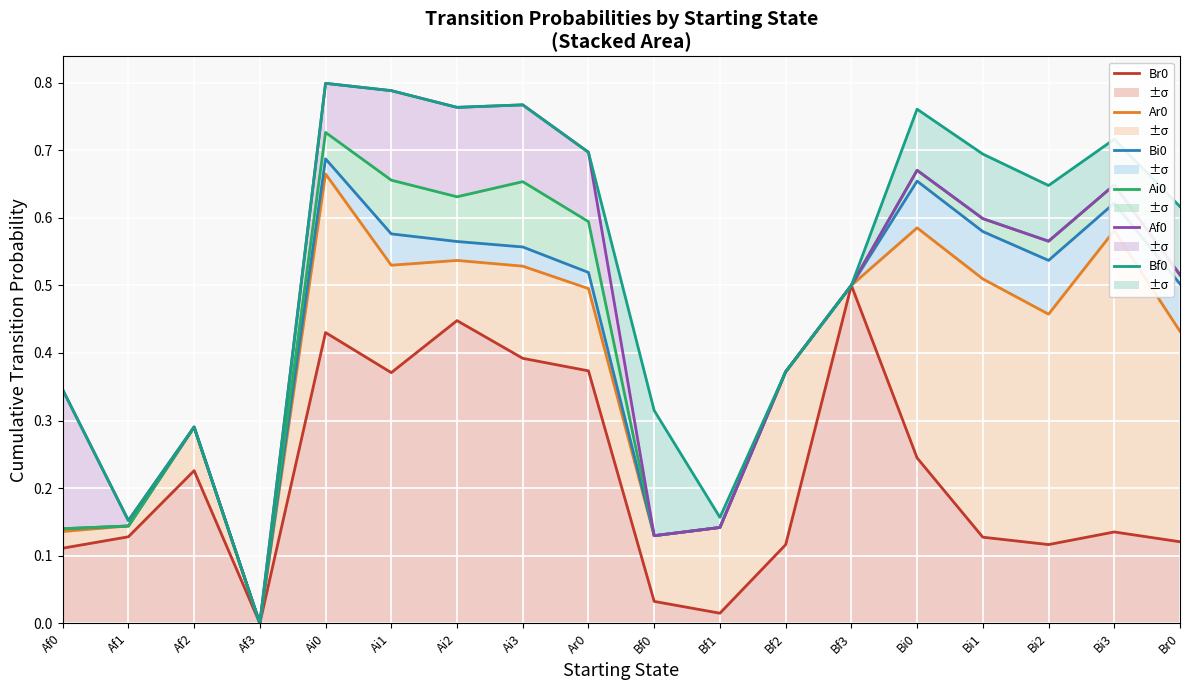

What position from the right is Bf0?

9